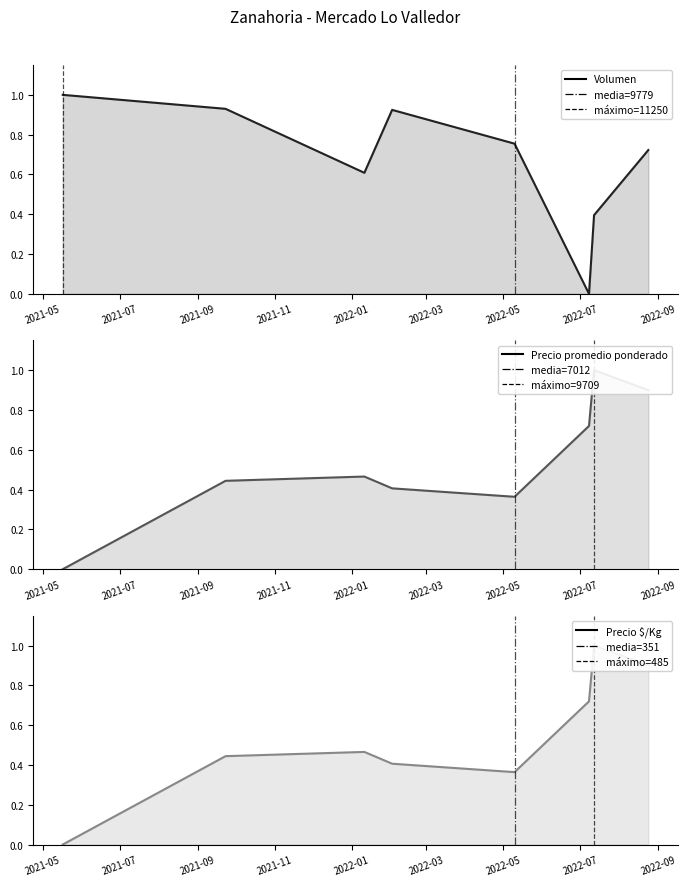

Reading left to right, what are all the values shown in this chart?

Volumen: 1.0	0.9	0.6	0.9	0.8	0.0	0.4	0.7
Precio promedio ponderado: 0.0	0.4	0.5	0.4	0.4	0.7	1.0	0.9
Precio $/Kg: 0.0	0.4	0.5	0.4	0.4	0.7	1.0	0.9